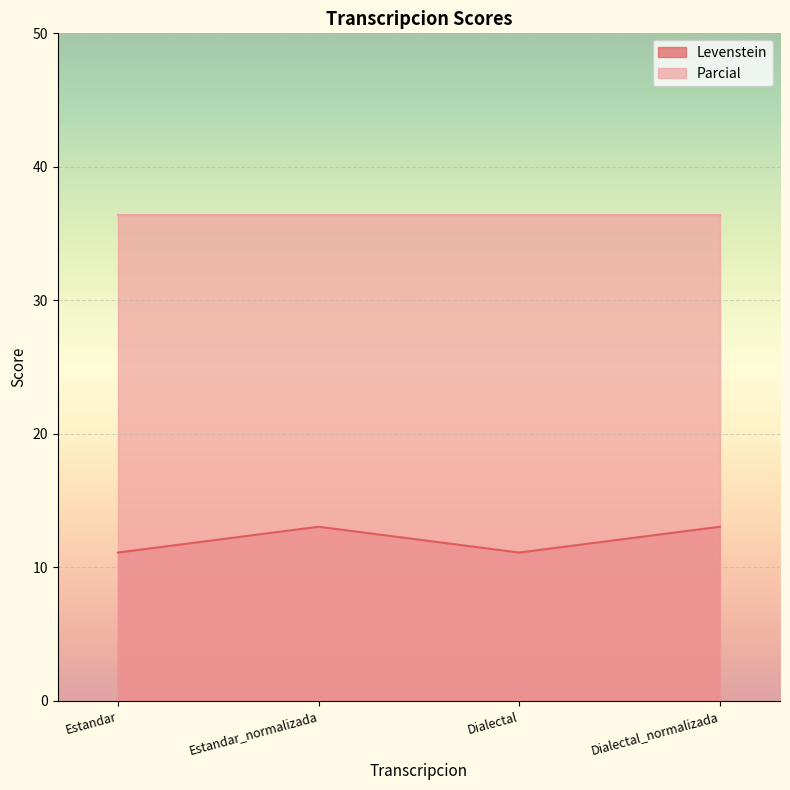

Rank the series at Estandar from highest to lowest value.

Parcial, Levenstein